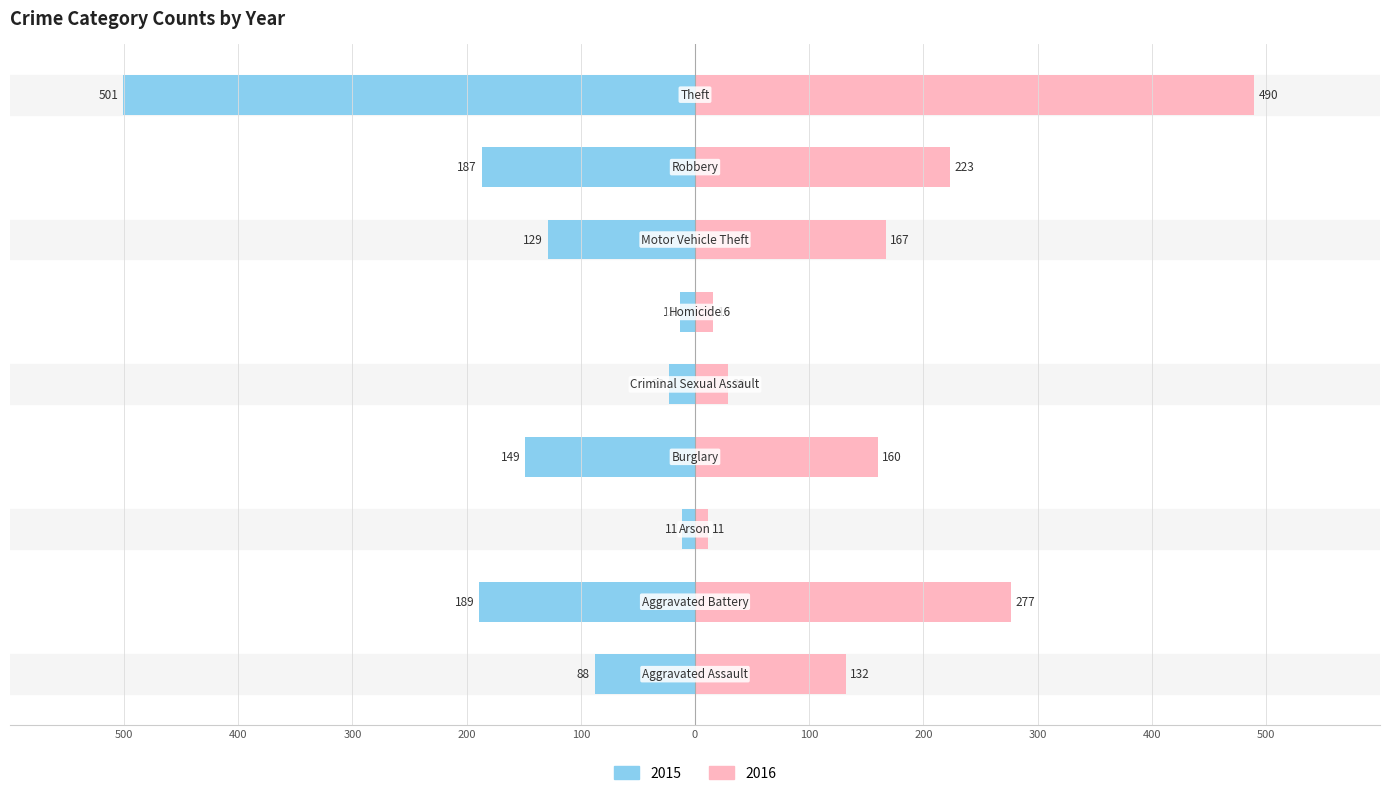

What is the sum of all 2015 values?

-1290